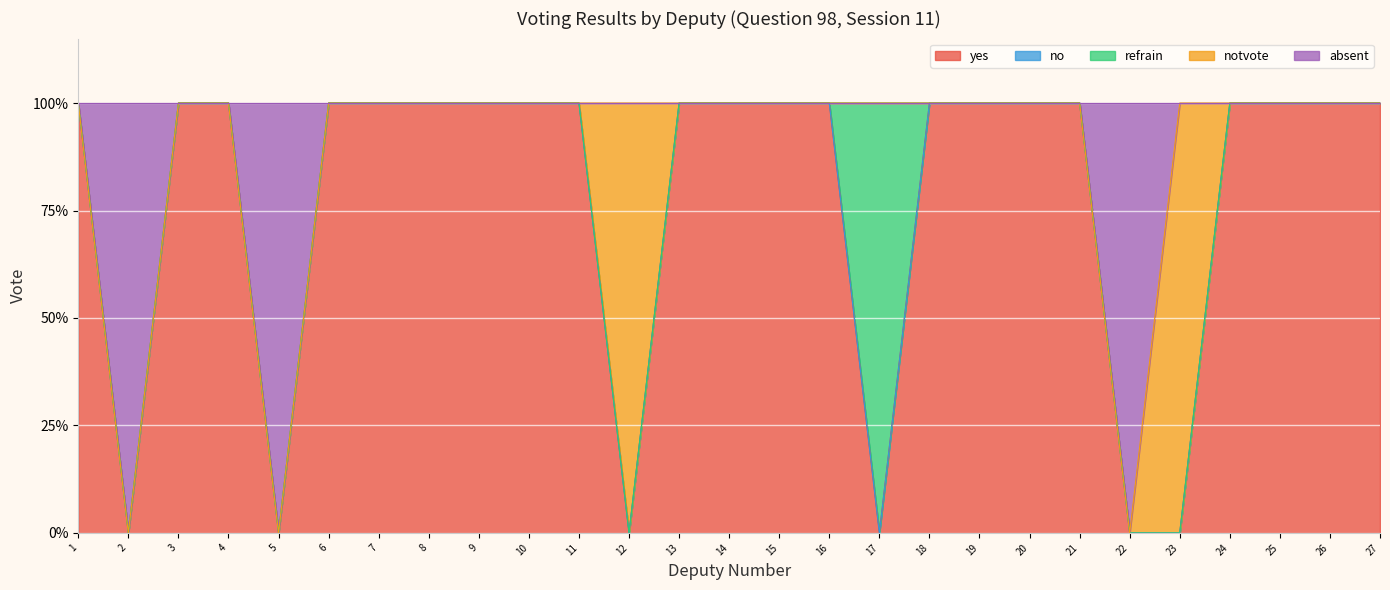

The absent series shows 0 at 8. True or false?

True